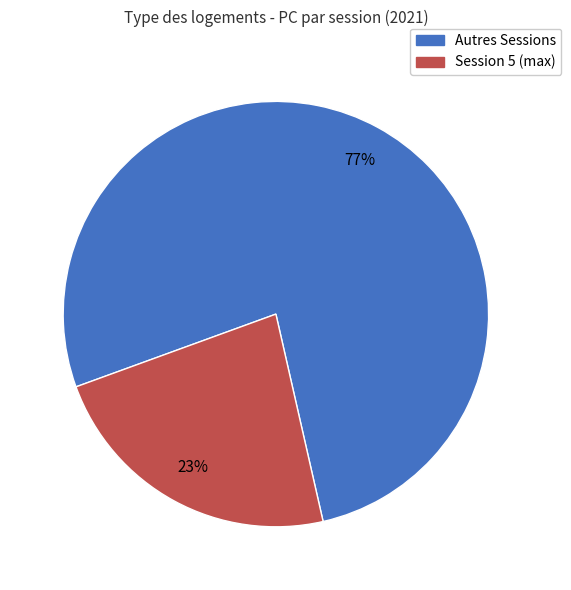

Count the number of slices in the pie.

2